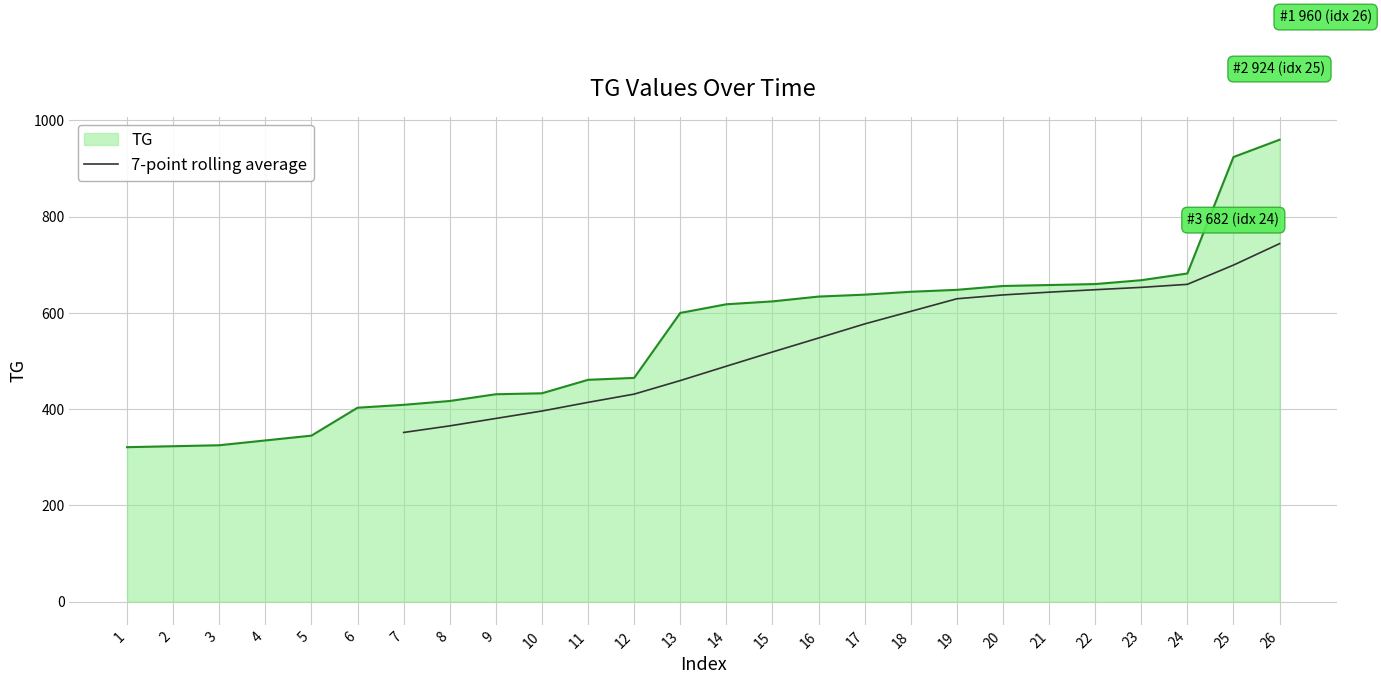

Which category has the highest value in the TG series?

26